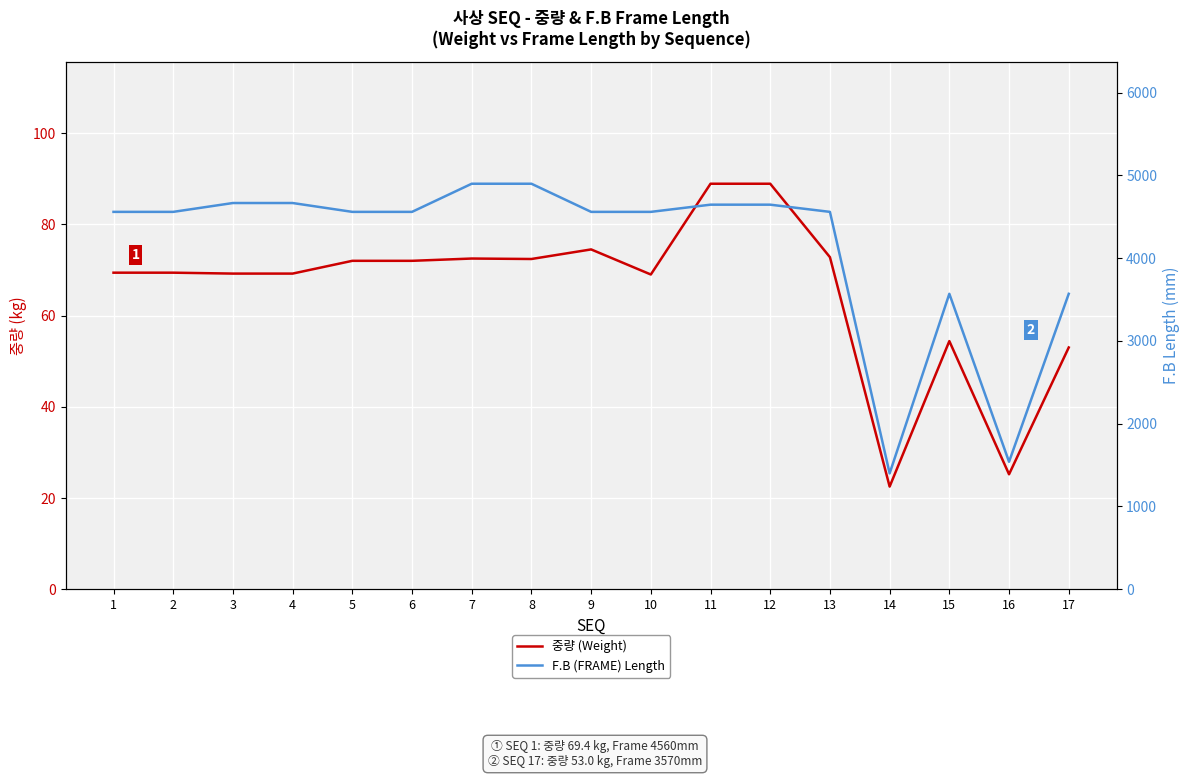

Where does the 중량 (Weight) series first go above 69?

1